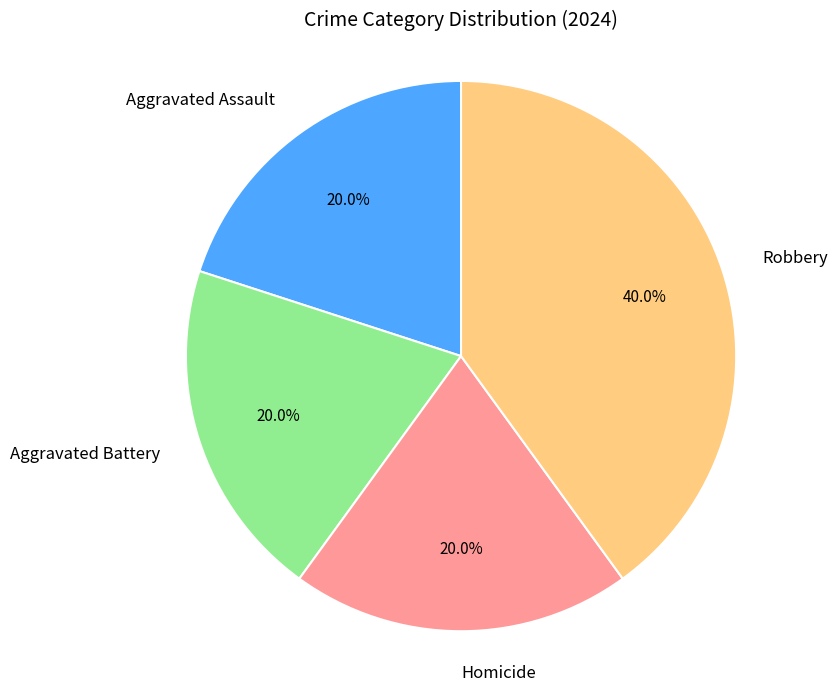

To the nearest percent, what is the difference between the Homicide and Robbery slice percentages?

20%